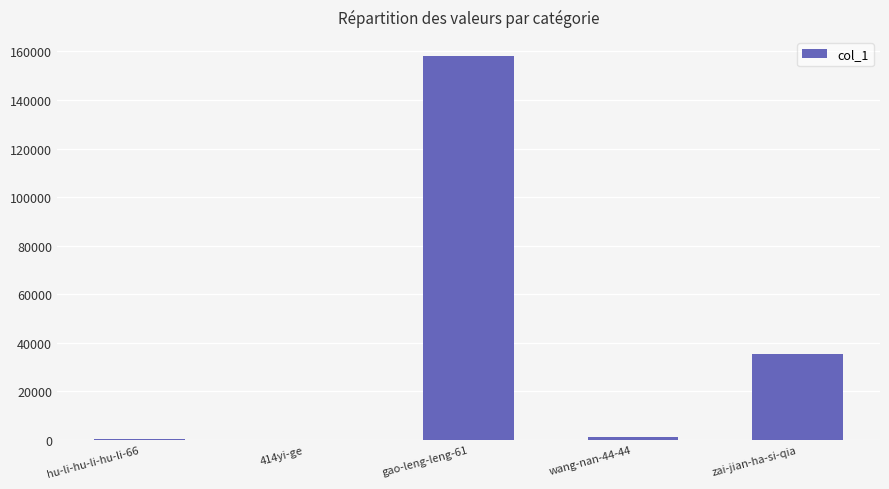

Which category has the highest value across all series?

gao-leng-leng-61